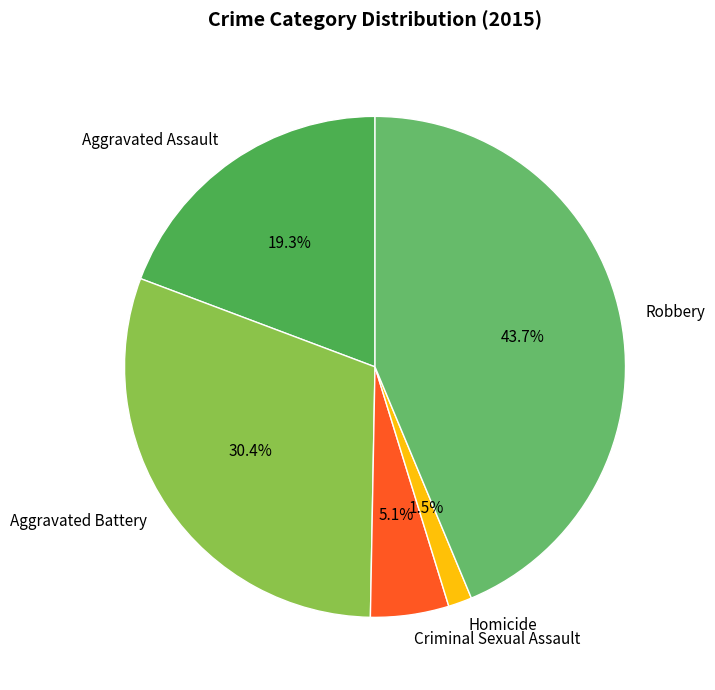

Does any single category account for the majority?

No